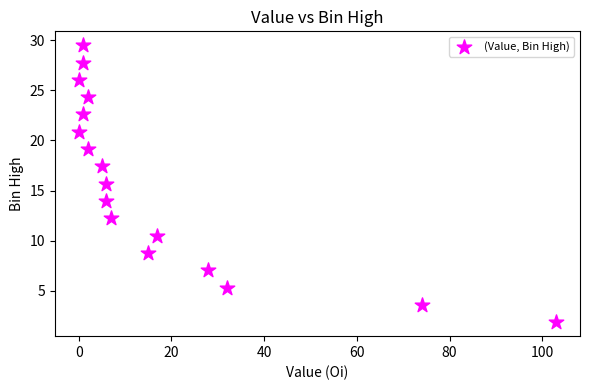

What is the range of X values (max minus min)?

103.0